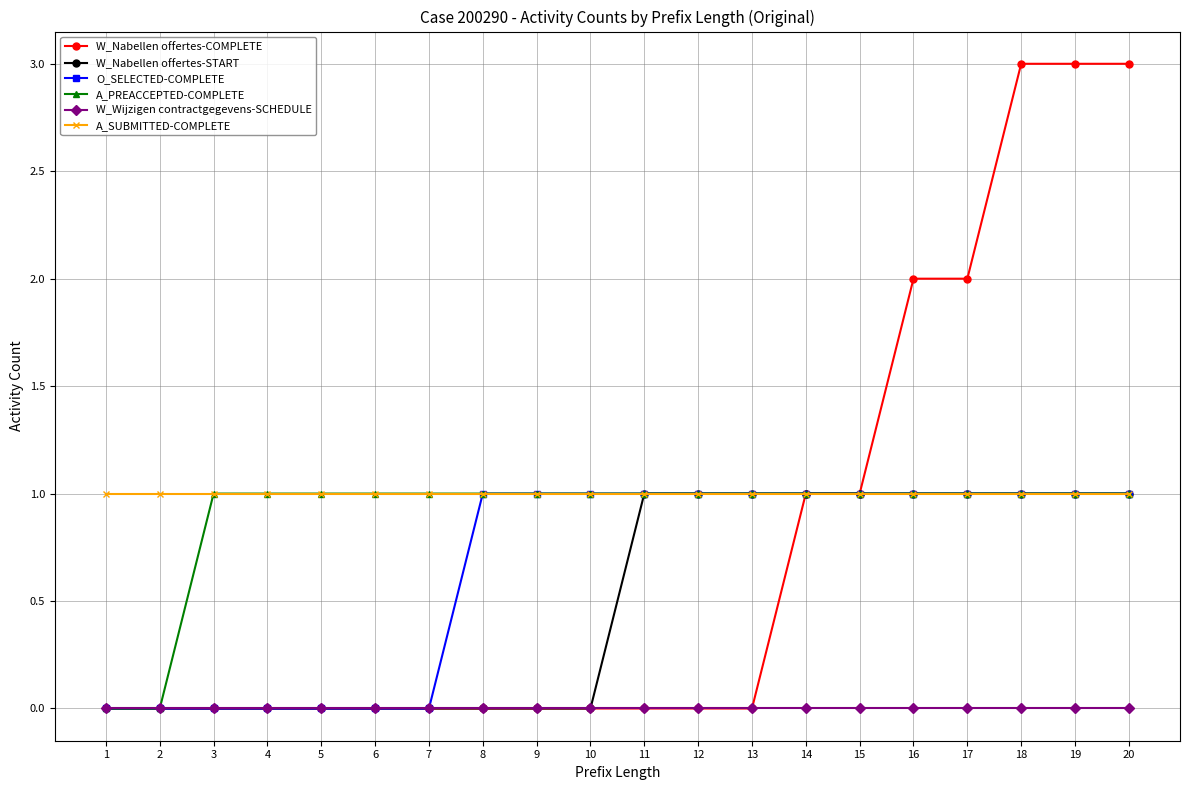

What is the total value across all series at 8?

3